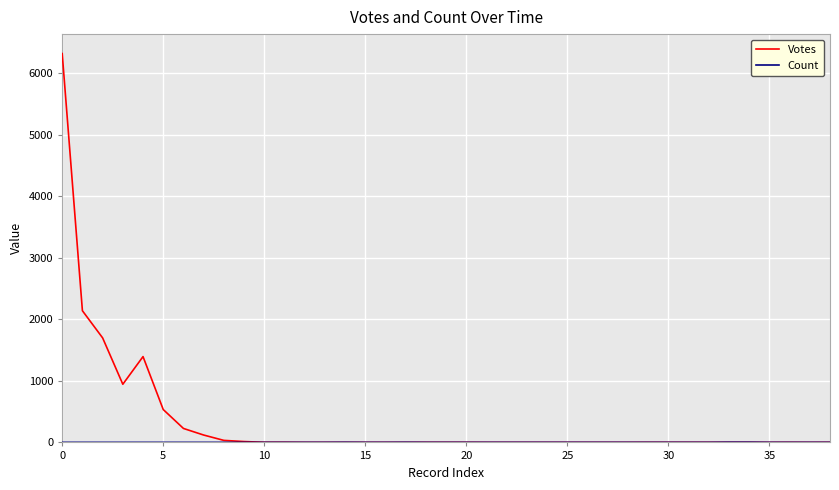

Which series has the widest spread of values?

Votes